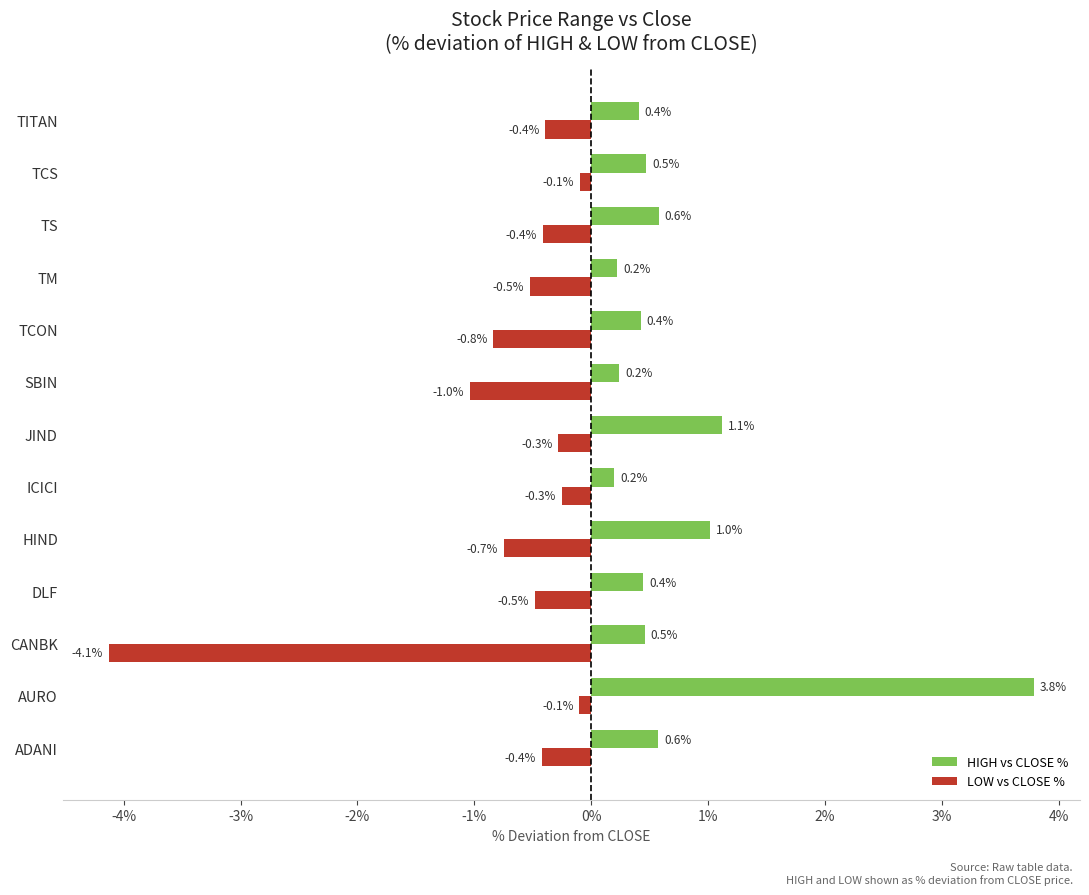

What is the difference between the LOW vs CLOSE % values at CANBK and TCS?

4.0